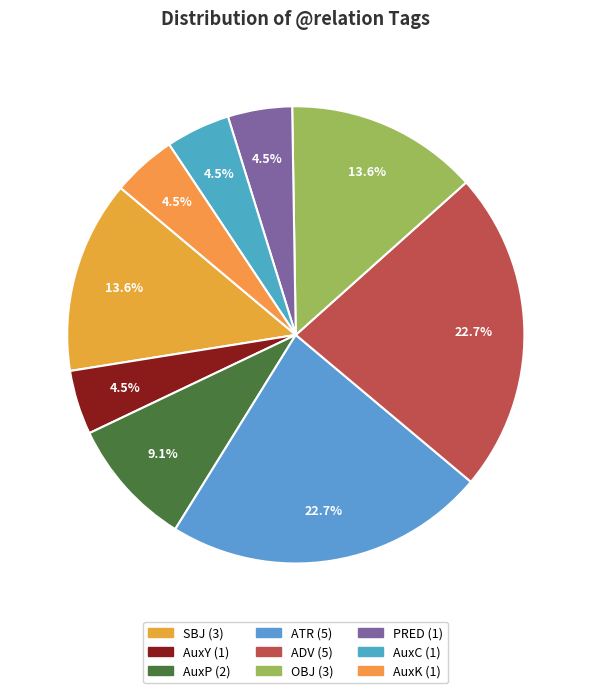

Is the sum of SBJ and PRED greater than half?

No